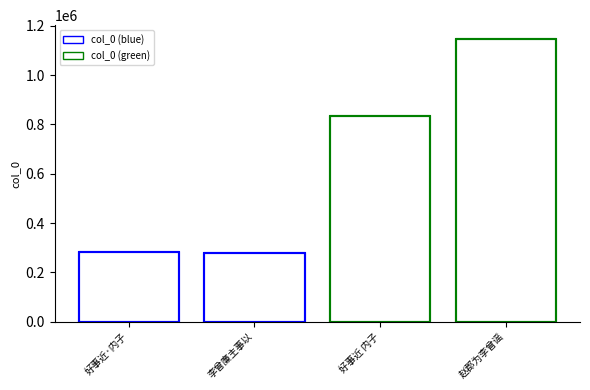

The value at 4 is 110948. True or false?

False